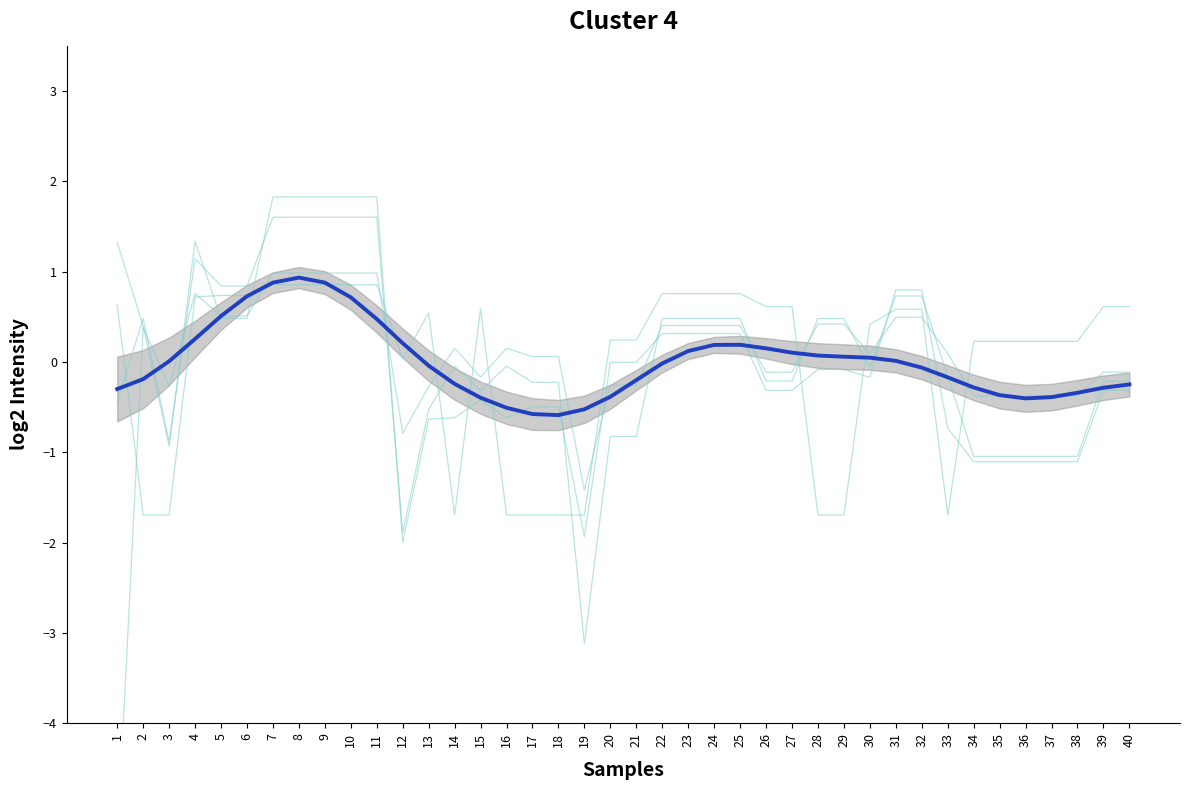

True or false: the data shows -0.0 at 22.

False